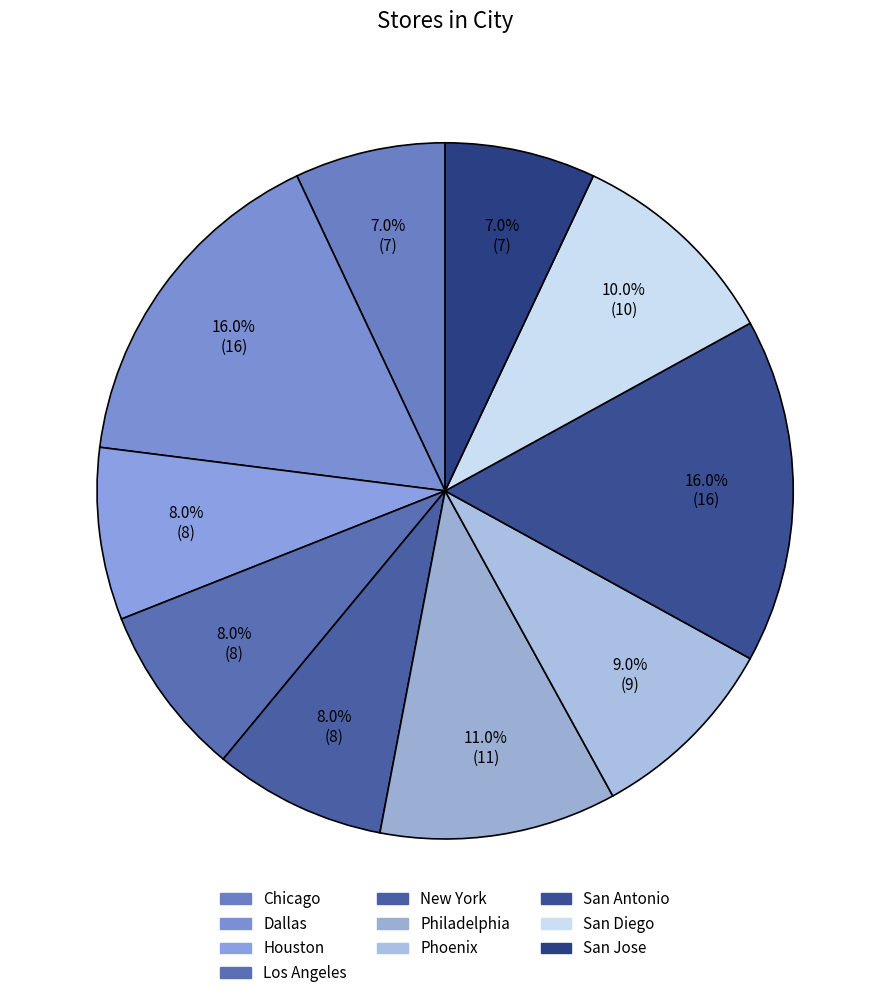

Rank the categories by value from highest to lowest.

Dallas, San Antonio, Philadelphia, San Diego, Phoenix, Houston, Los Angeles, New York, Chicago, San Jose